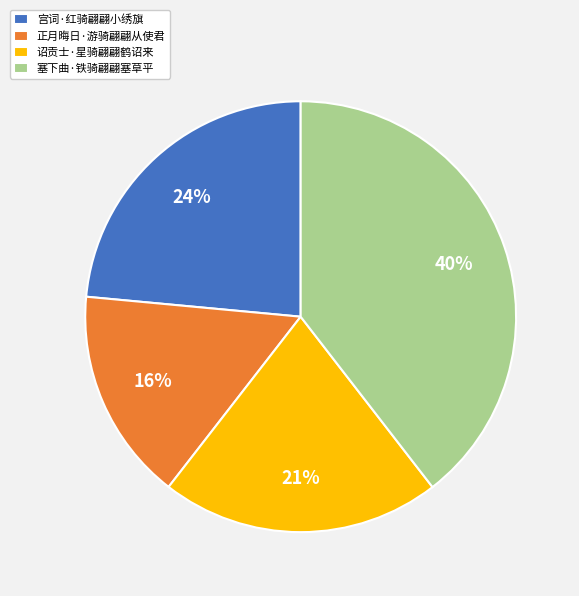

To the nearest percent, what portion does 正月晦日·游骑翩翩从使君 represent?

16%